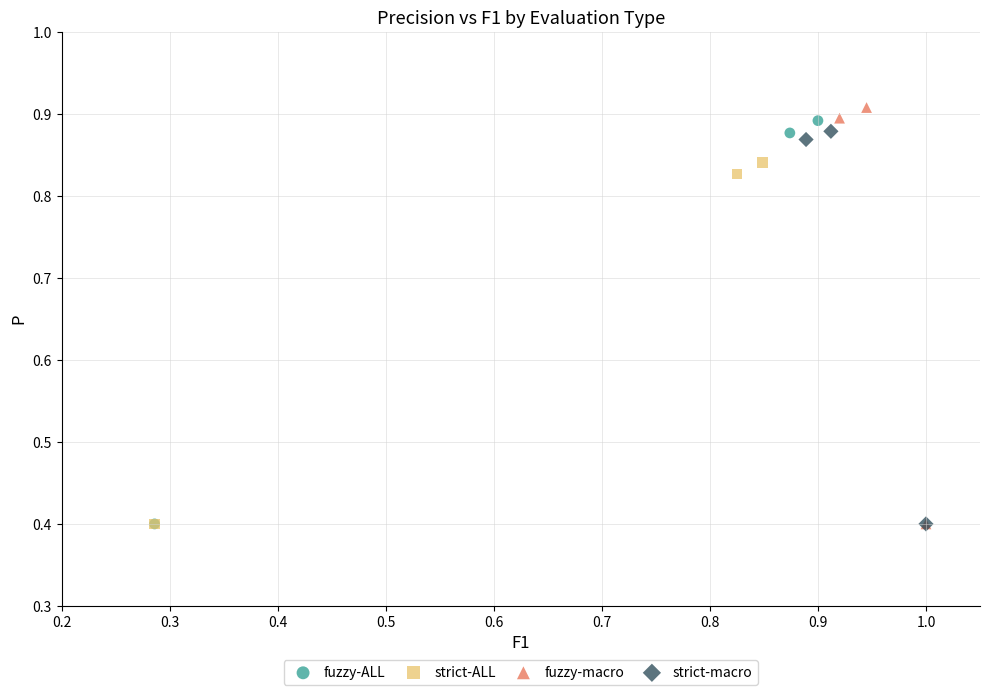

Which series has the widest spread of Y values?

fuzzy-macro